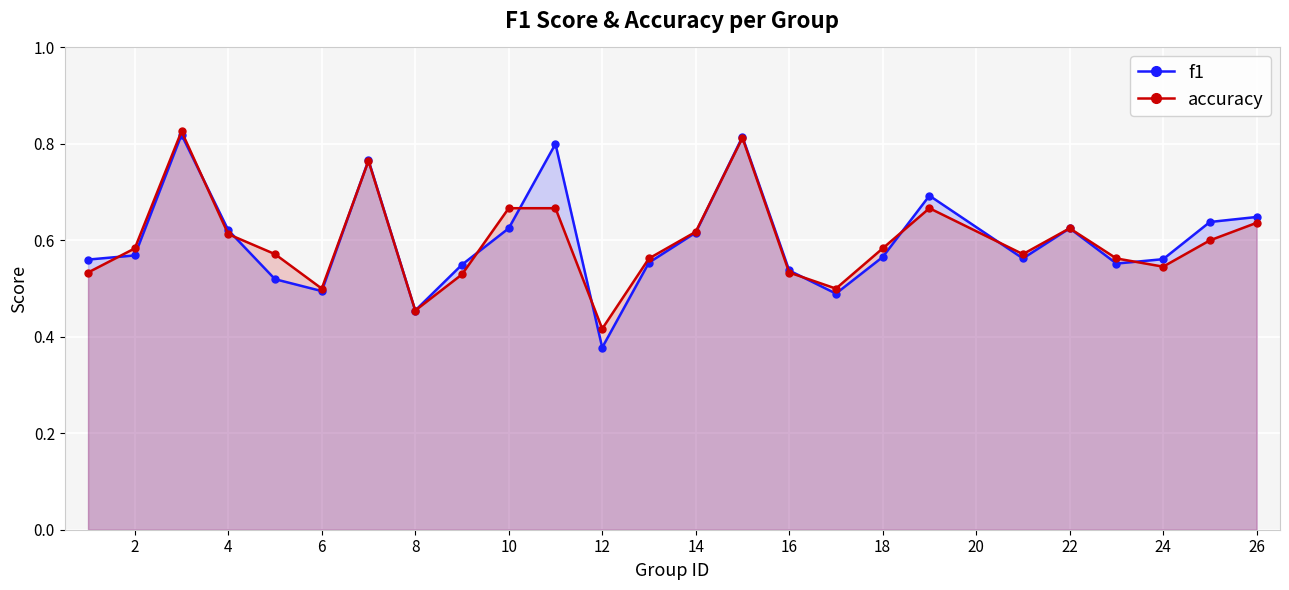

Reading right to left, transcribe all the data shown in this chart.

f1: 0.6	0.6	0.6	0.6	0.6	0.6	0.7	0.6	0.5	0.5	0.8	0.6	0.6	0.4	0.8	0.6	0.5	0.5	0.8	0.5	0.5	0.6	0.8	0.6	0.6
accuracy: 0.6	0.6	0.5	0.6	0.6	0.6	0.7	0.6	0.5	0.5	0.8	0.6	0.6	0.4	0.7	0.7	0.5	0.5	0.8	0.5	0.6	0.6	0.8	0.6	0.5